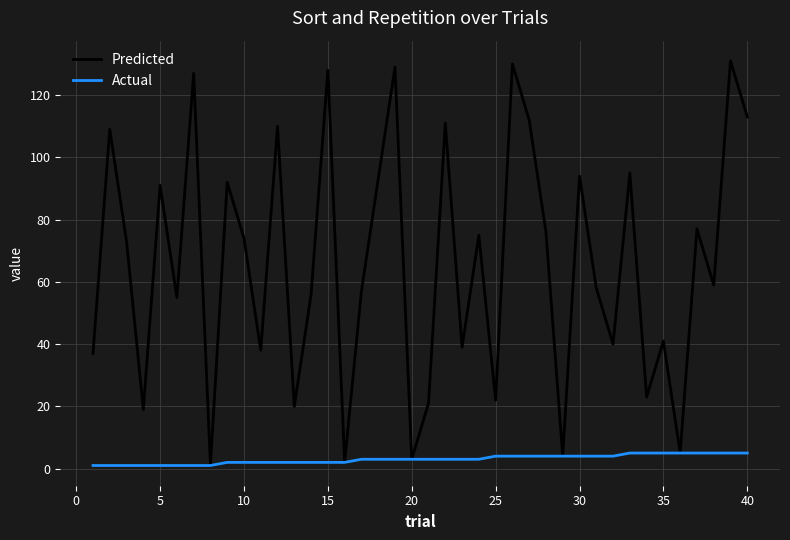

Count the number of categories in the chart.

40